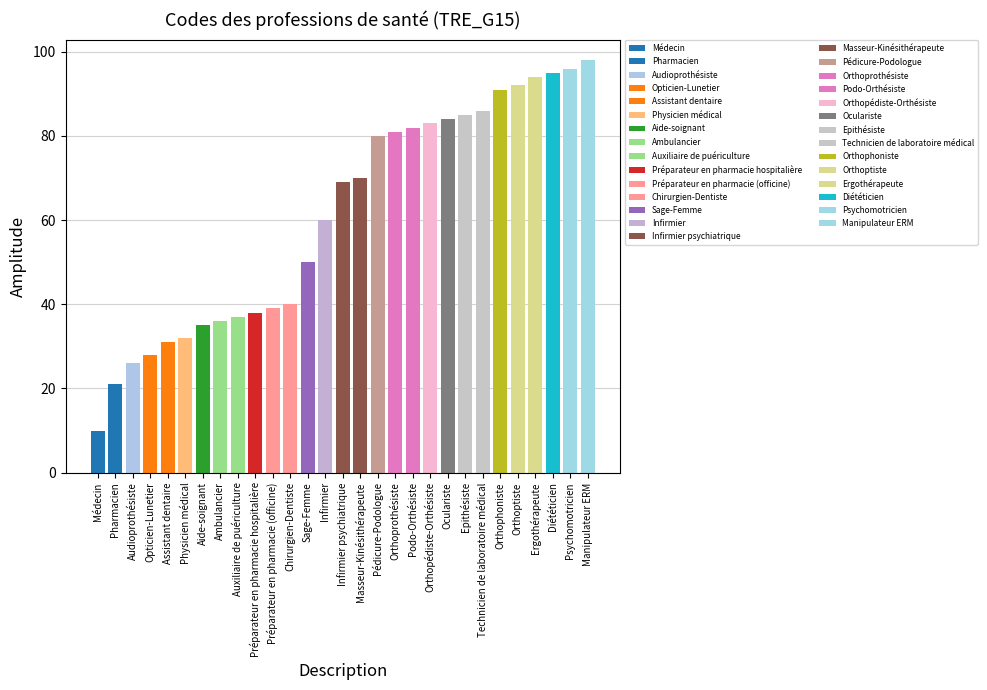

Rank the categories by value from lowest to highest.

Médecin, Pharmacien, Audioprothésiste, Opticien-Lunetier, Assistant dentaire, Physicien médical, Aide-soignant, Ambulancier, Auxiliaire de puériculture, Préparateur en pharmacie hospitalière, Préparateur en pharmacie (officine), Chirurgien-Dentiste, Sage-Femme, Infirmier, Infirmier psychiatrique, Masseur-Kinésithérapeute, Pédicure-Podologue, Orthoprothésiste, Podo-Orthésiste, Orthopédiste-Orthésiste, Oculariste, Epithésiste, Technicien de laboratoire médical, Orthophoniste, Orthoptiste, Ergothérapeute, Diététicien, Psychomotricien, Manipulateur ERM